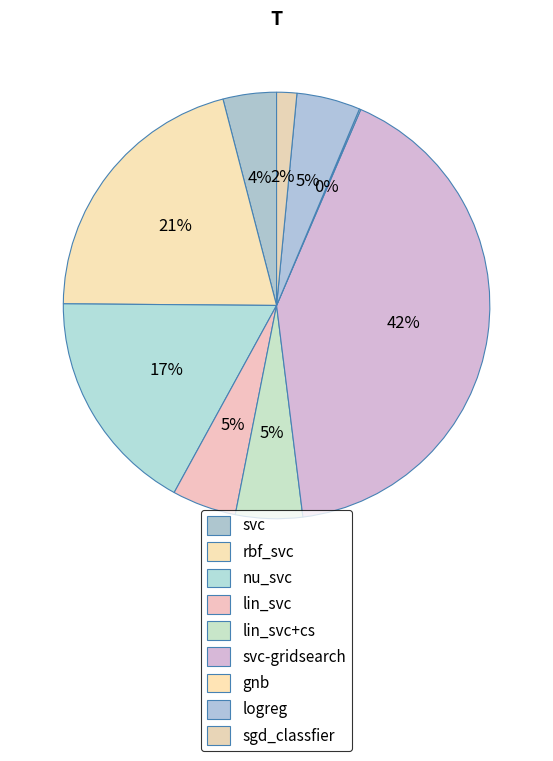

How many slices are in this pie chart?

9